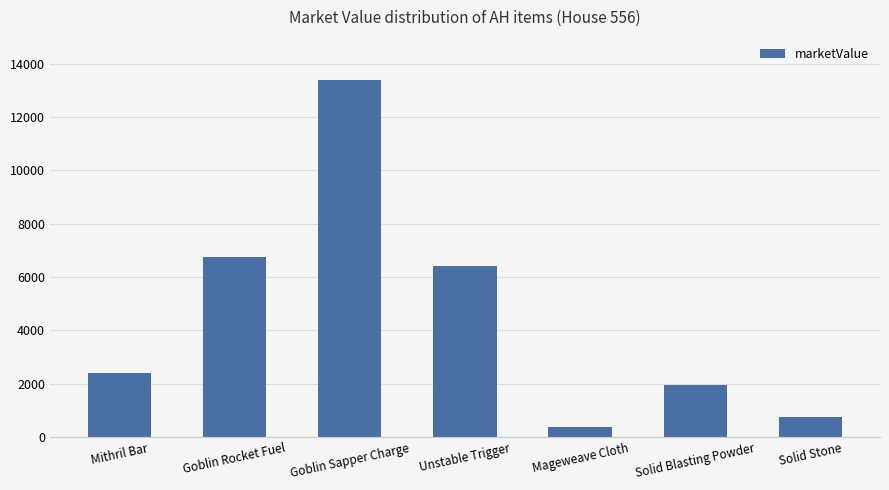

At which label is the value closest to 6878?

Goblin Rocket Fuel